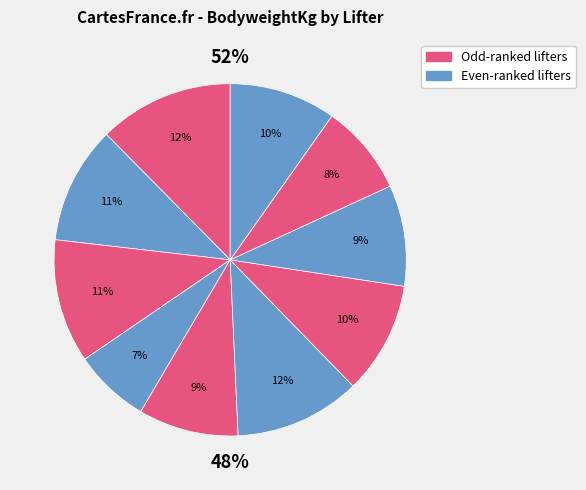

How many segments does this pie chart have?

10